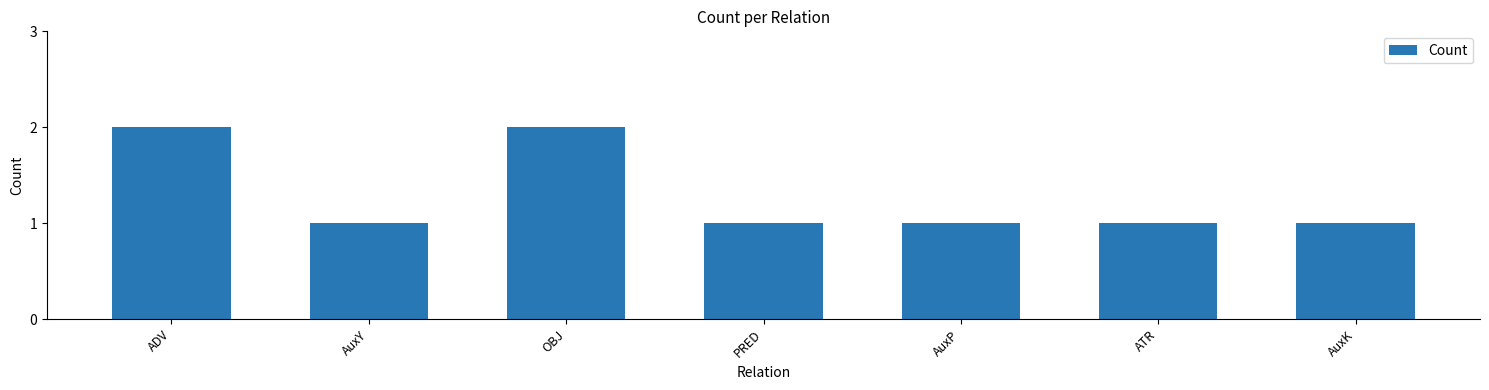

The value at AuxP is 1. True or false?

True